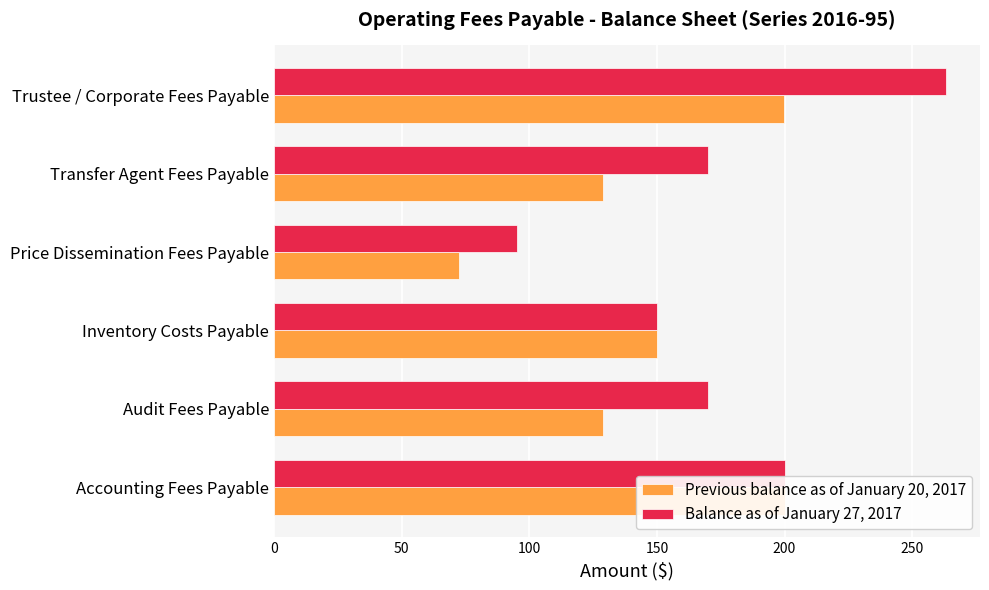

The Balance as of January 27, 2017 series shows 152.4 at Price Dissemination Fees Payable. True or false?

False